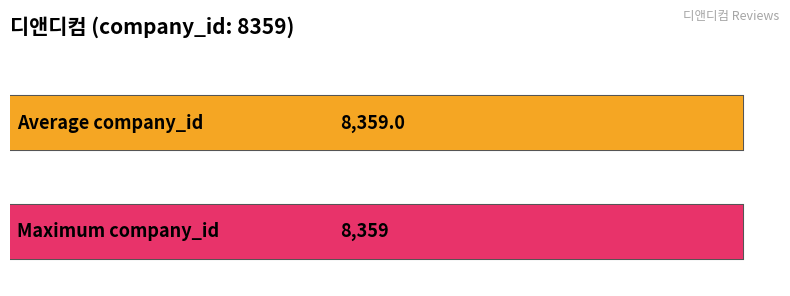

Is it true that Average company_id equals 1.1 at 0?

False